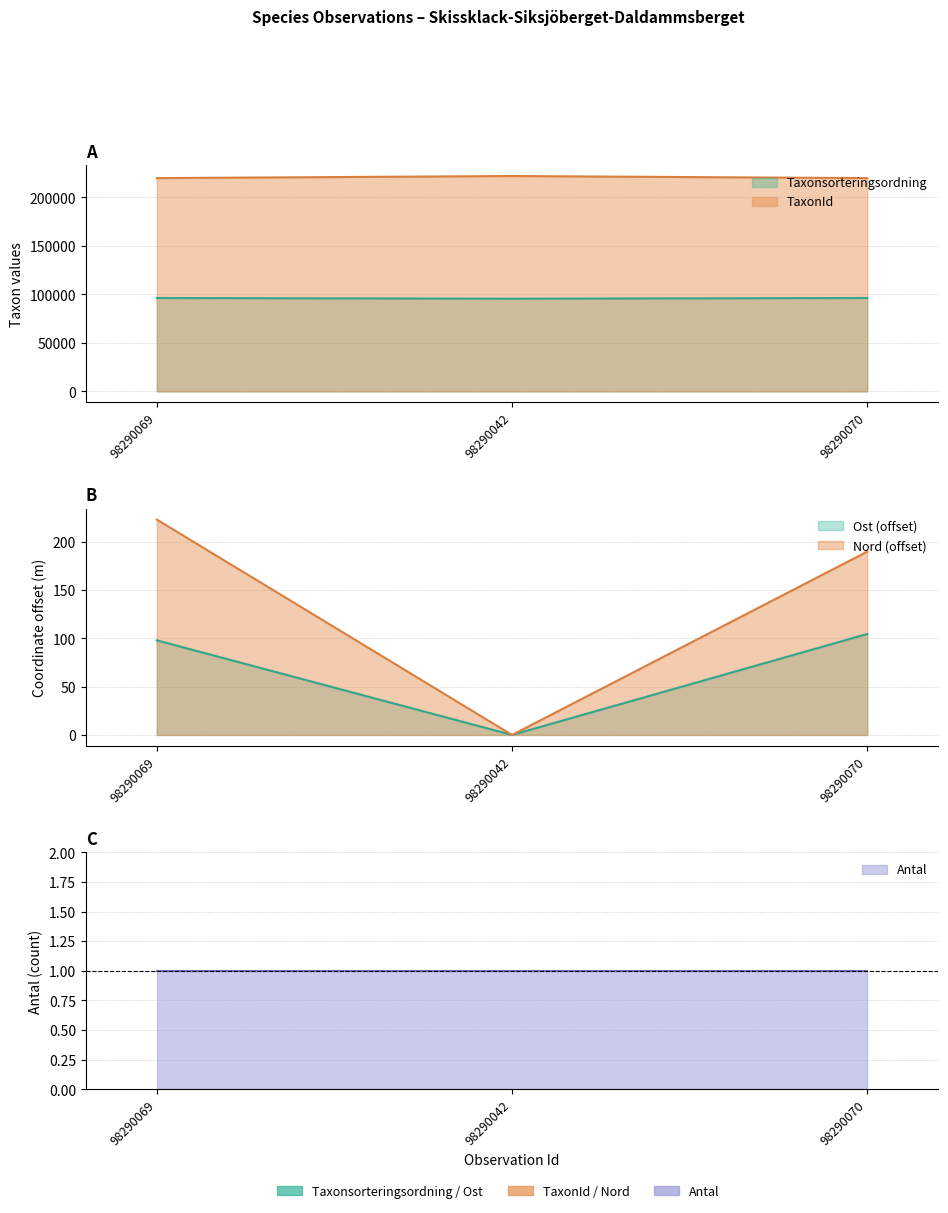

What is the label of the 3rd point from the left?

98290070